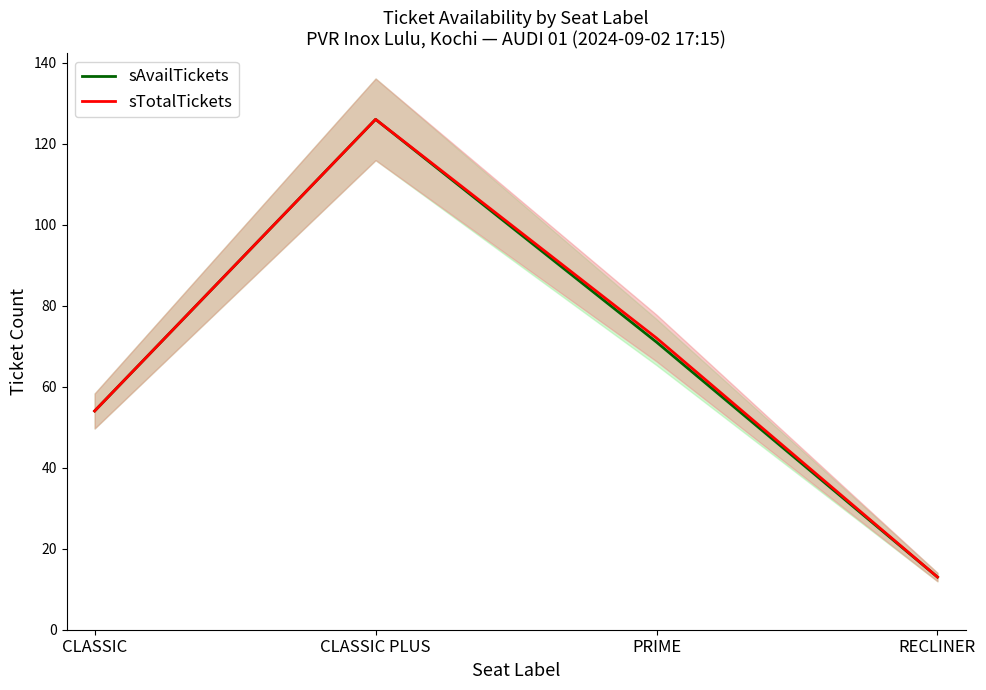

Rank the series by their maximum value, from highest to lowest.

sAvailTickets, sTotalTickets